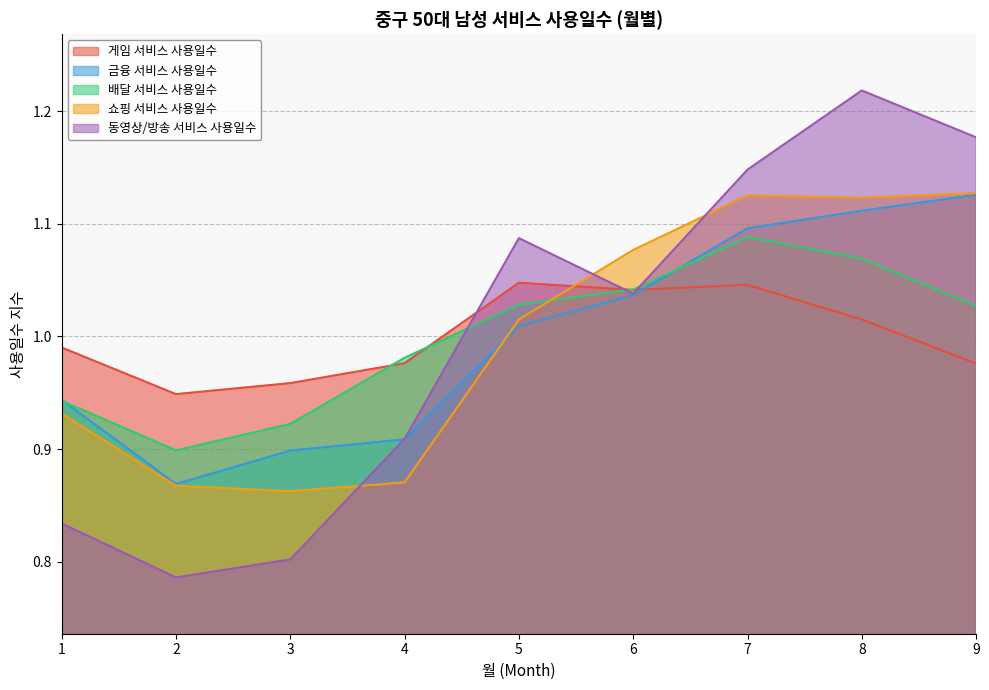

Does the chart have visible grid lines?

Yes